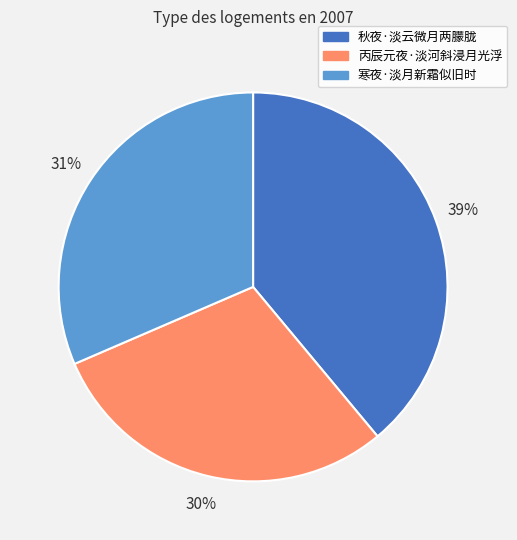

How many segments does this pie chart have?

3